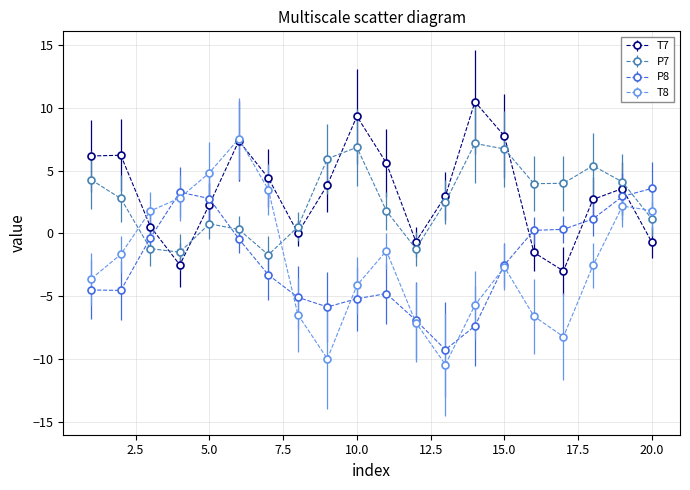

What are all the series names shown in the legend?

T7, P7, P8, T8